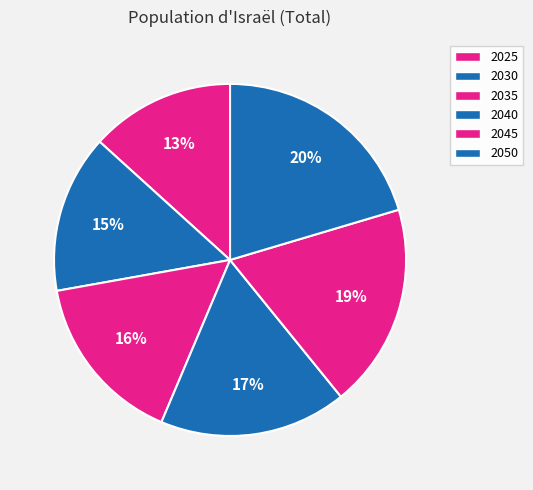

How many slices are in this pie chart?

6